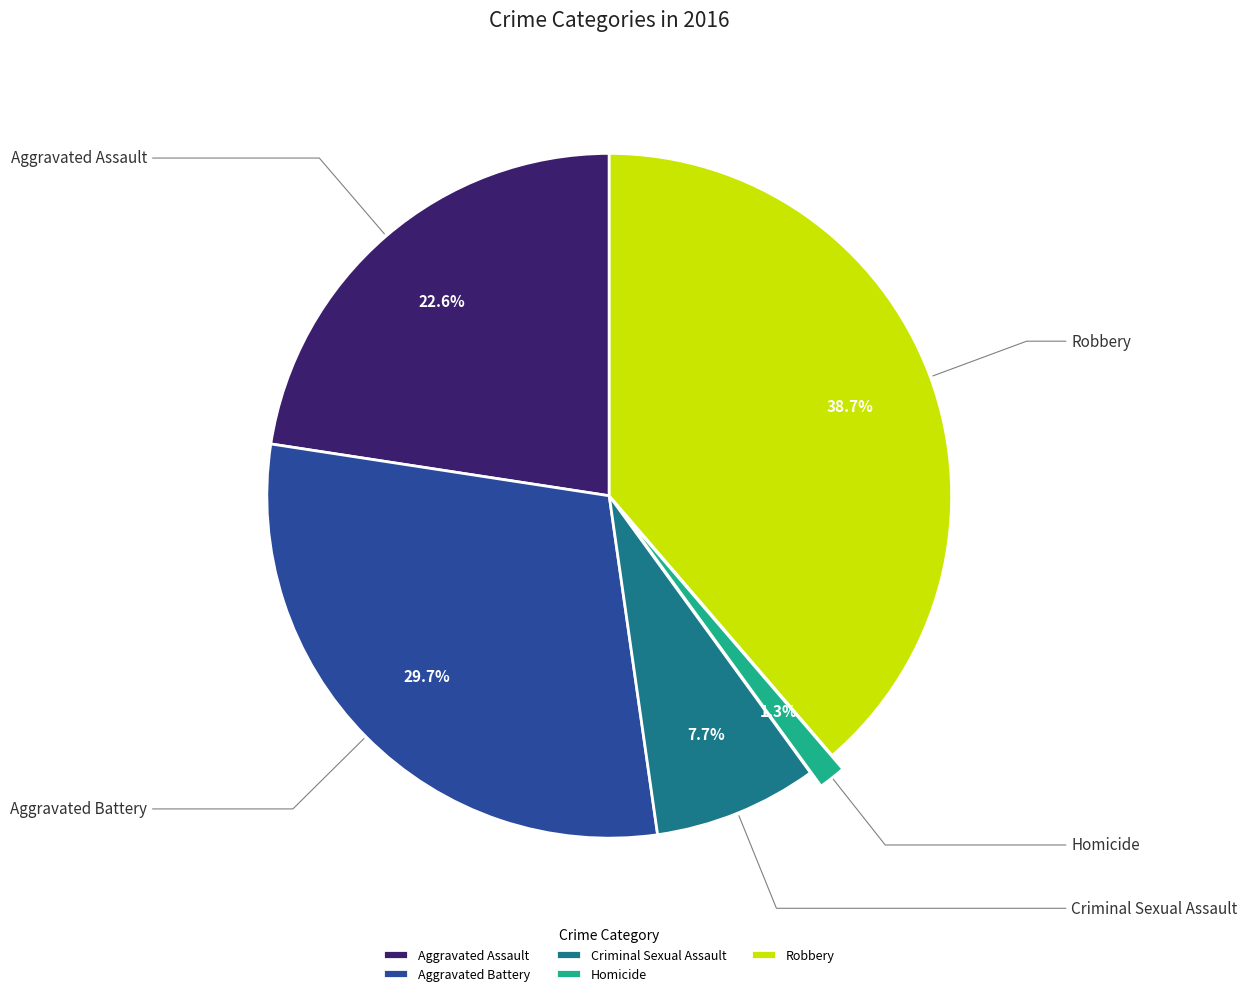

Does Aggravated Assault represent more than half of the total?

No